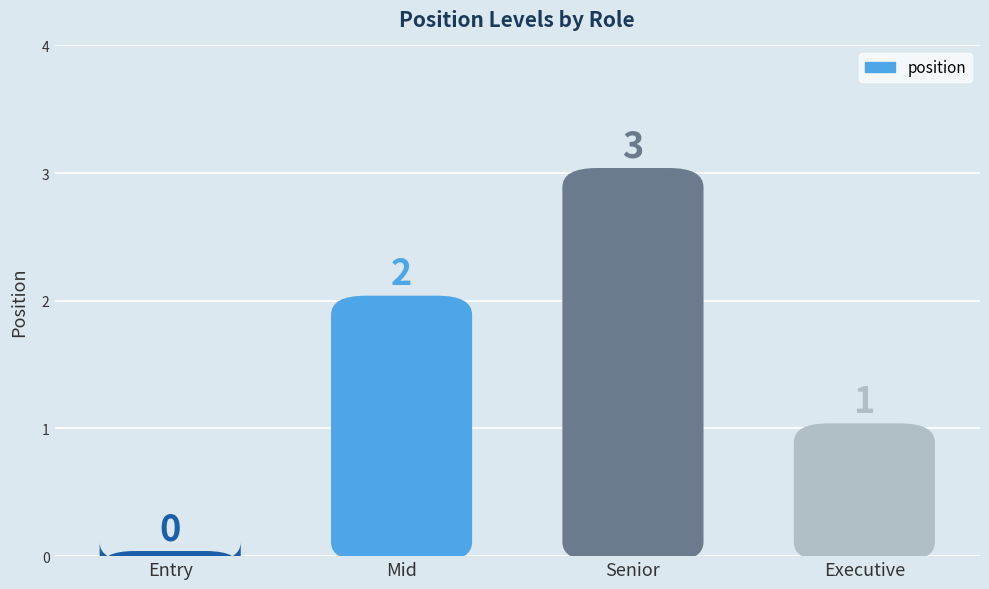

Reading left to right, what are all the values shown in this chart?

0	2	3	1